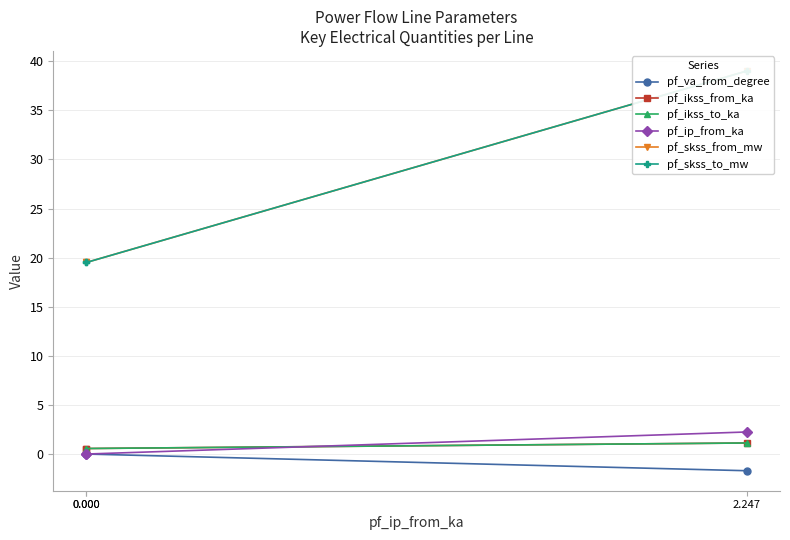

What is the sum of all pf_ip_from_ka values?

2.2